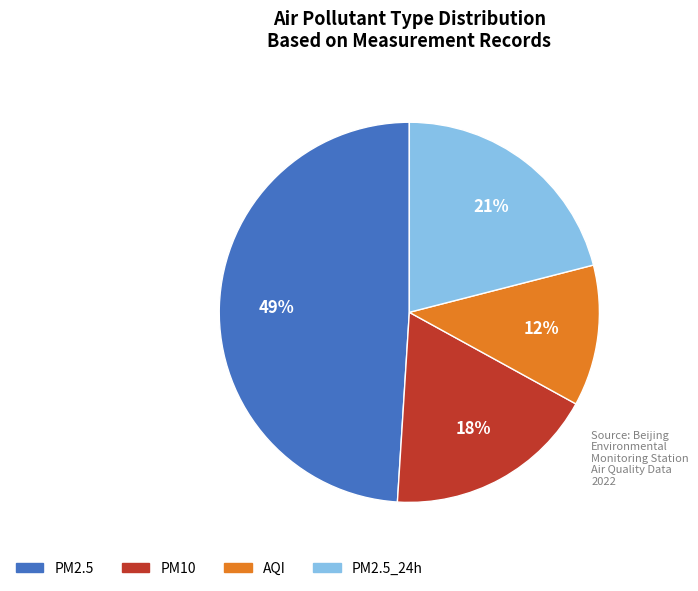

Does any single category account for the majority?

No